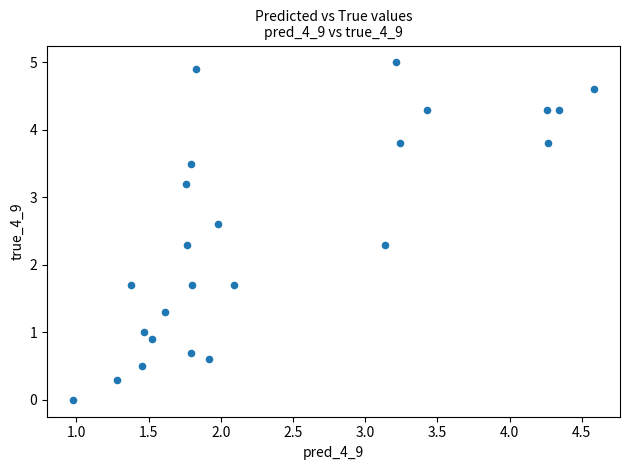

What is the range of X values (max minus min)?

3.6